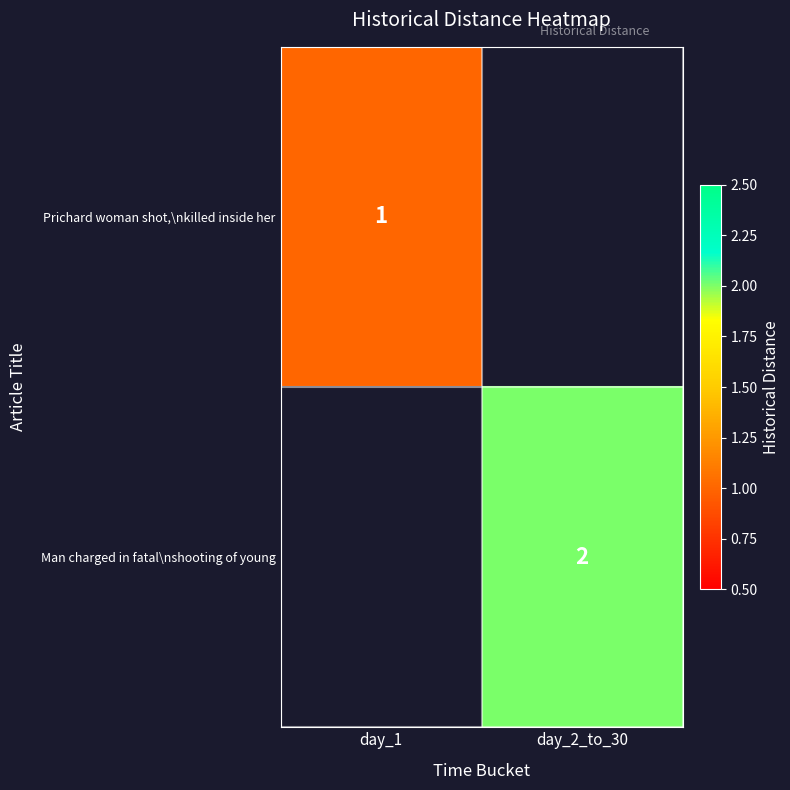

The value of Prichard woman shot,\nkilled inside her at day_1 is 1. True or false?

True